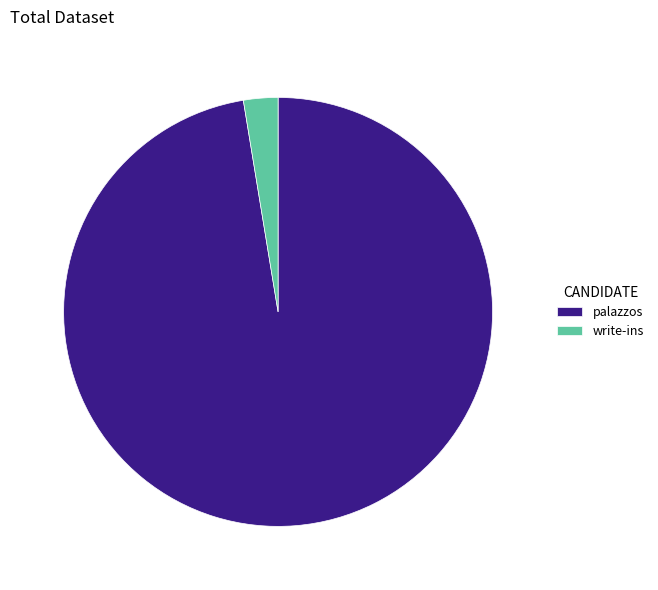

Which slice is the smallest?

write-ins